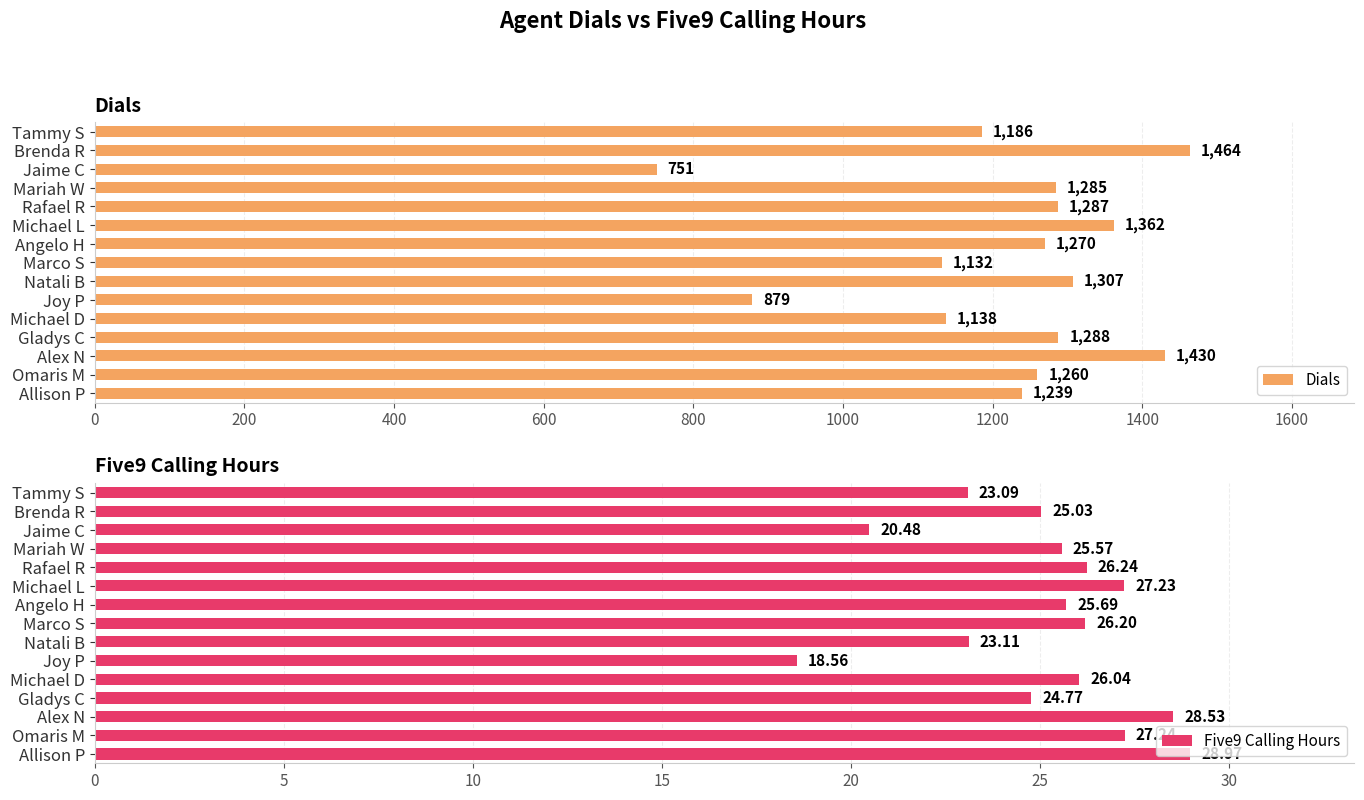

Rank the categories by Dials value from highest to lowest.

Brenda R, Alex N, Michael L, Natali B, Gladys C, Rafael R, Mariah W, Angelo H, Omaris M, Allison P, Tammy S, Michael D, Marco S, Joy P, Jaime C